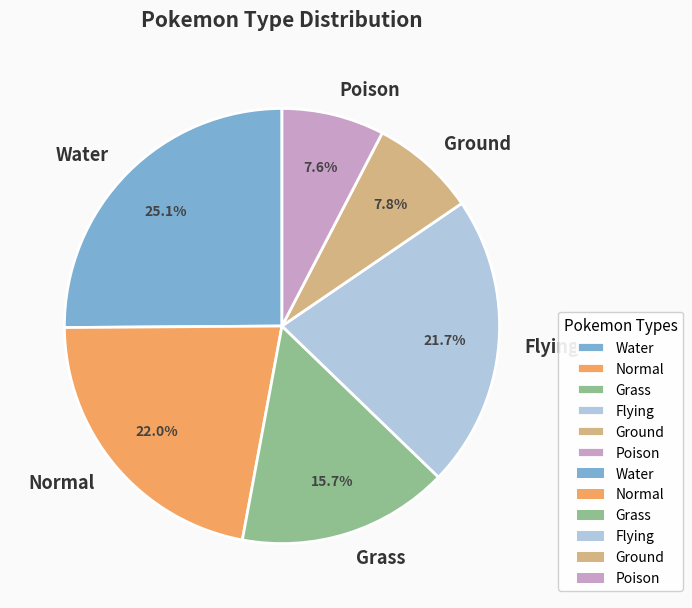

Approximately how many times larger is the value at Normal compared to Flying?

1.0